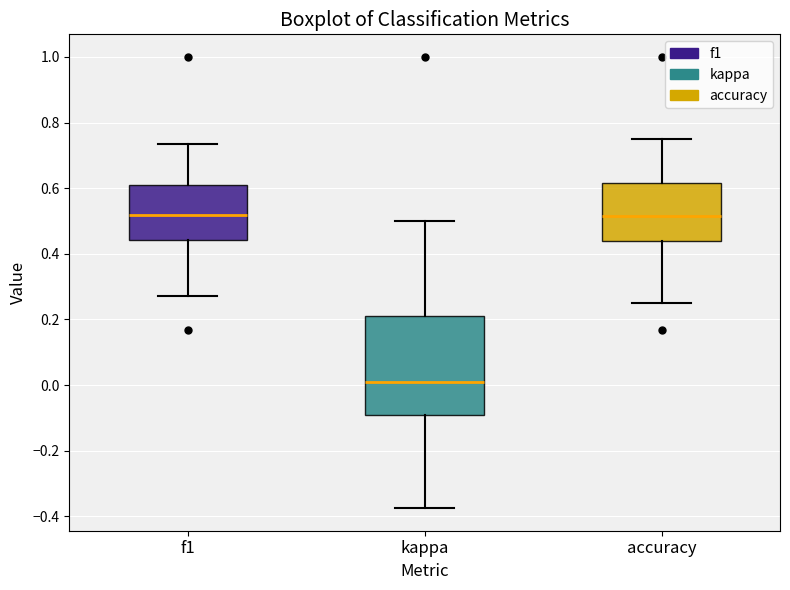

Reading left to right, transcribe this box plot: for each box, give where its median line is, the range the box spans, and where its two whiskers end, as read against the y-axis. The values are not printed on the chart, so give them approximately, as read against the axis.

f1: median 0.52, box 0.44 to 0.62, whiskers 0.28 to 0.74
kappa: median 0.02, box -0.10 to 0.22, whiskers -0.38 to 0.50
accuracy: median 0.52, box 0.44 to 0.62, whiskers 0.26 to 0.76